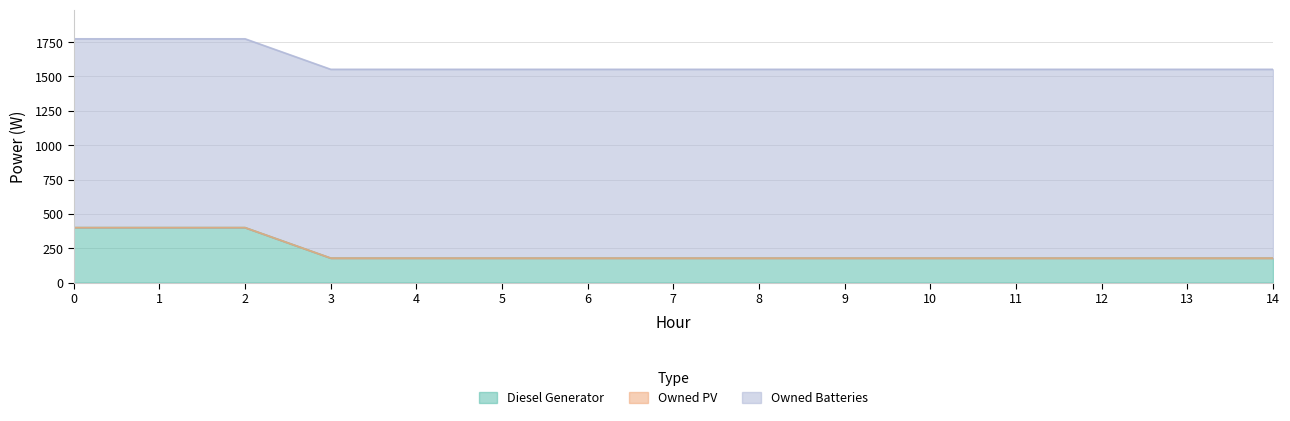

What is the sum of the Diesel Generator values at 12 and 3?

356